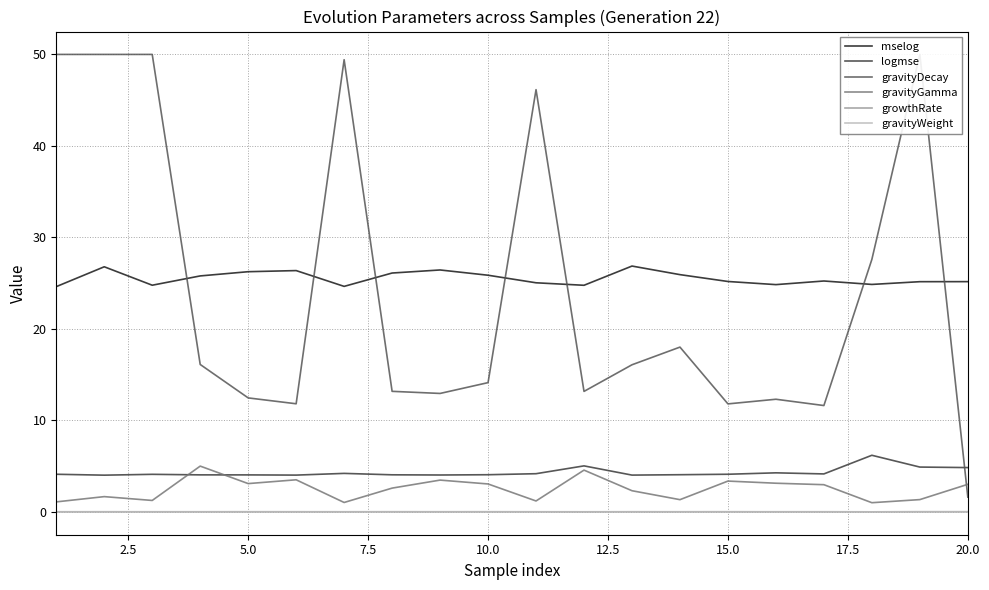

How many lines are shown in the chart?

6